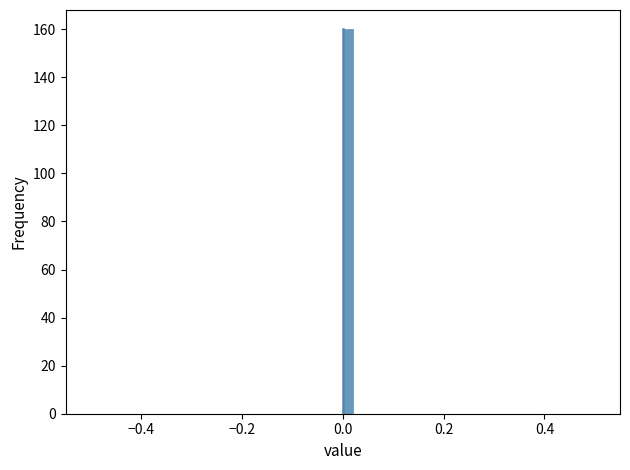

Around what value on the x-axis is the tallest bar? Give the approximate position of its centre, as read against the axis.

0.02